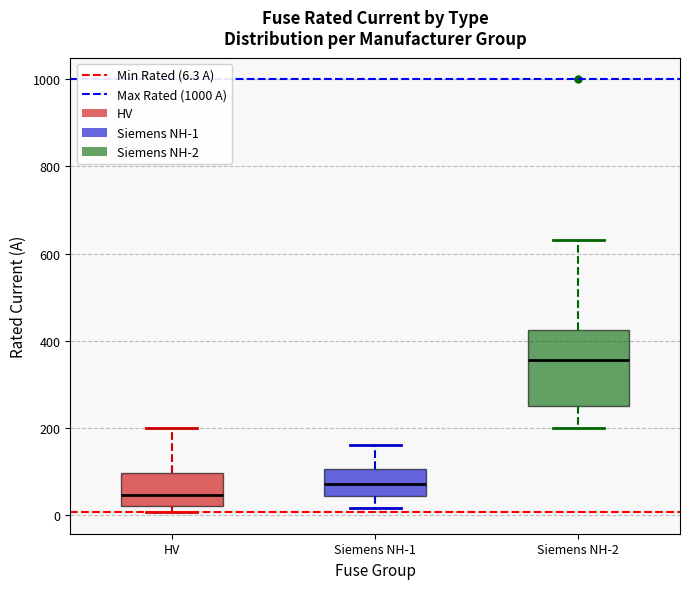

Reading left to right, read every box against the y-axis: the position of its median line, the range the box covers, and the ends of its whiskers. The values are not printed on the chart, so give them approximately, as read against the axis.

HV: median 40, box 20 to 100, whiskers 0 to 200
Siemens NH-1: median 80, box 40 to 100, whiskers 20 to 160
Siemens NH-2: median 360, box 260 to 420, whiskers 200 to 640